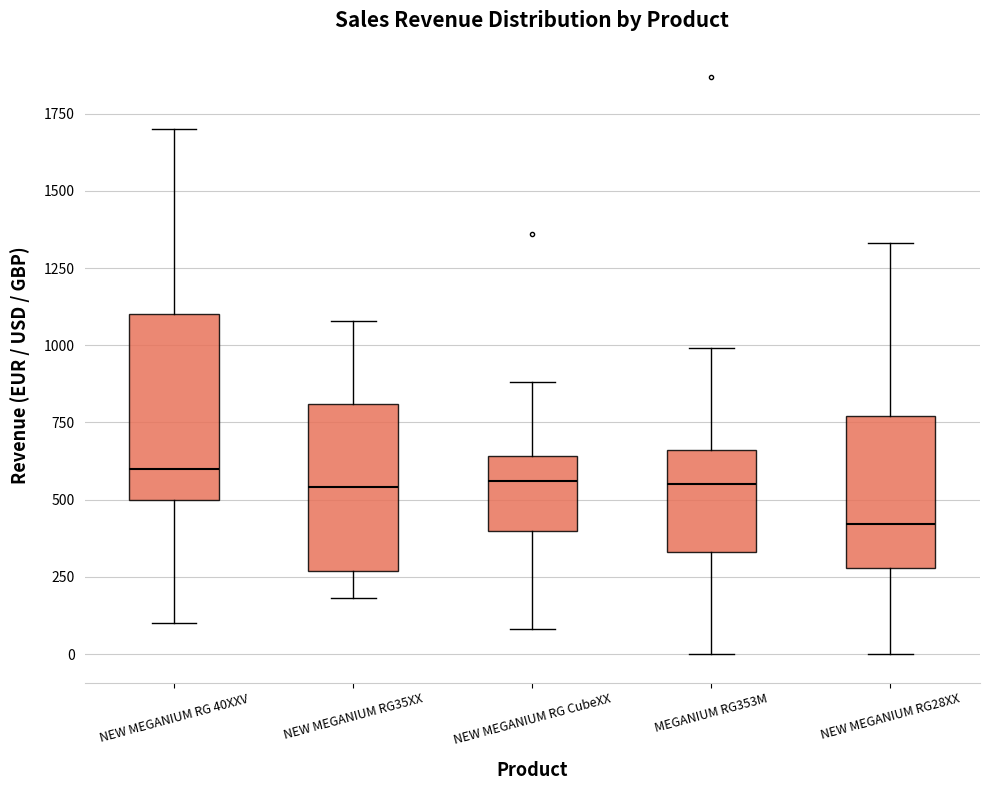

Which box is the tallest, from its lower edge to its upper edge?

NEW MEGANIUM RG 40XXV